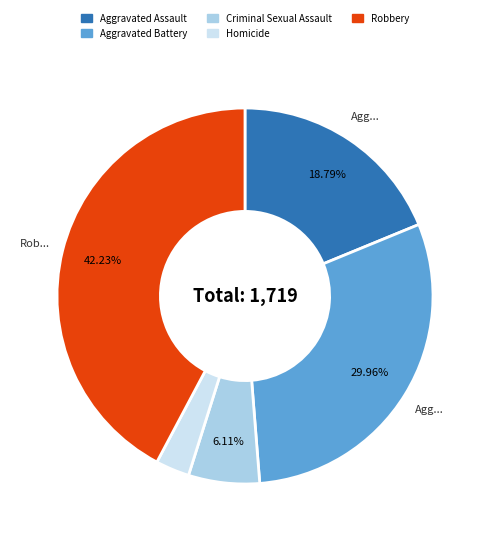

How many segments does this pie chart have?

5